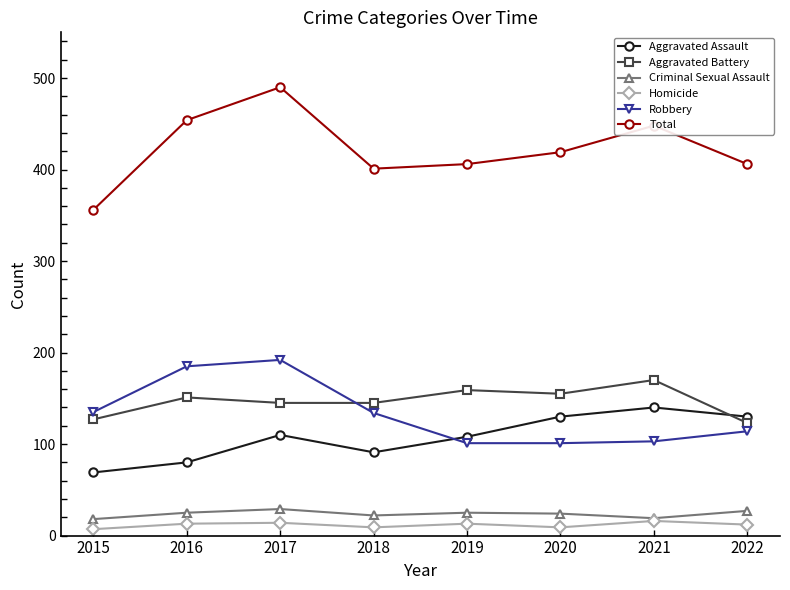

What is the value of the Criminal Sexual Assault point at the 6th from the left?

24